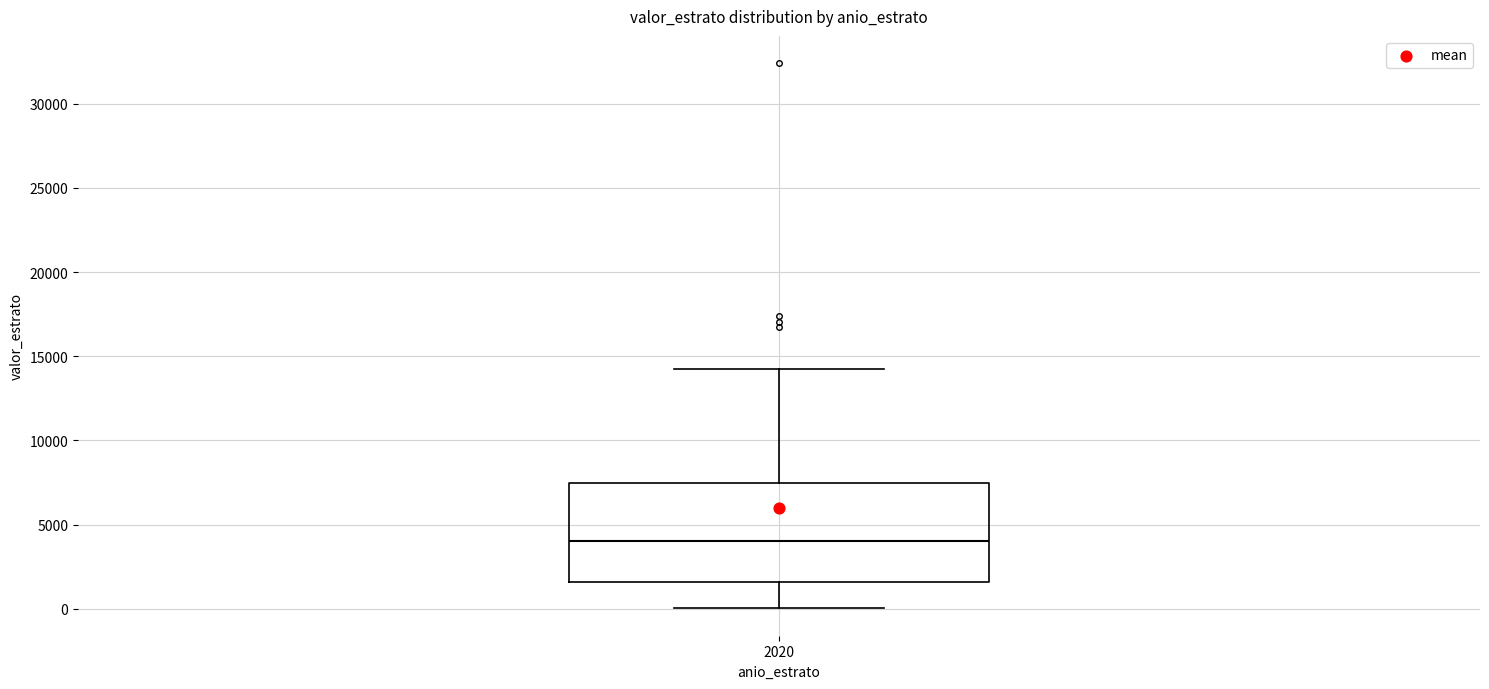

Transcribe this box plot: give where the median line is, the range the box spans, and where the two whiskers end, as read against the y-axis. The values are not printed on the chart, so give them approximately, as read against the axis.

median 4000, box 1500 to 7500, whiskers 0 to 14500